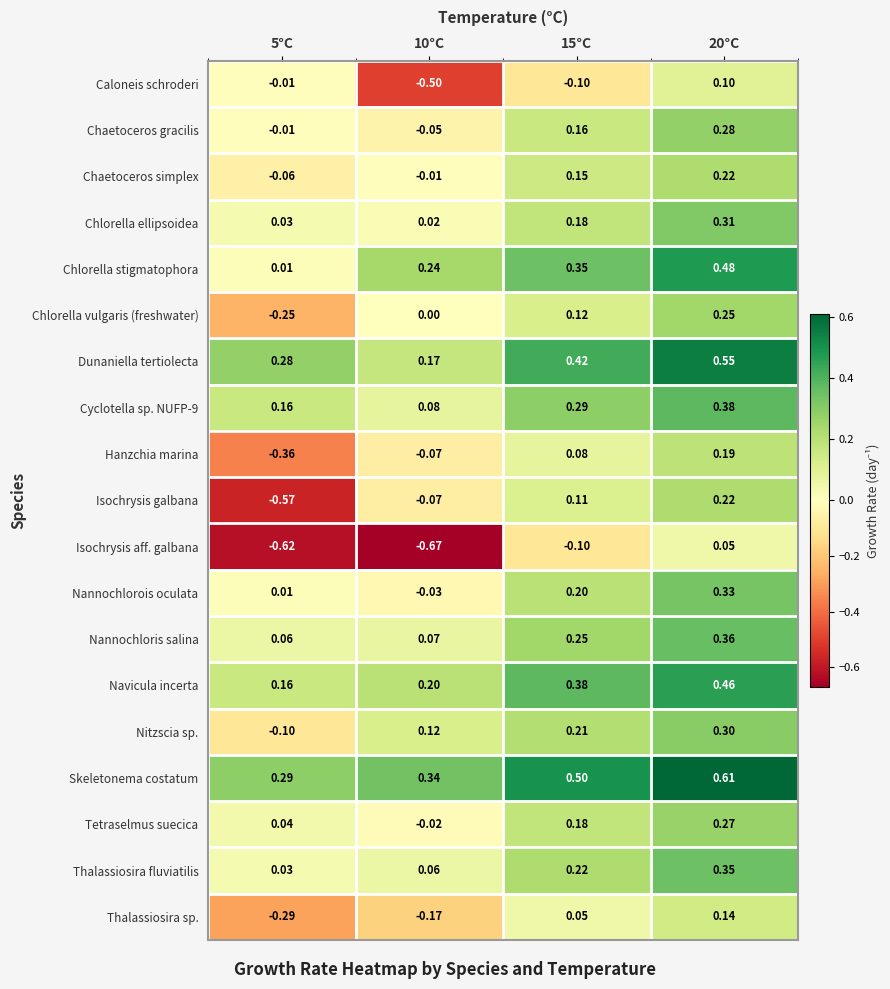

Which series has the largest total across all categories?

Skeletonema costatum